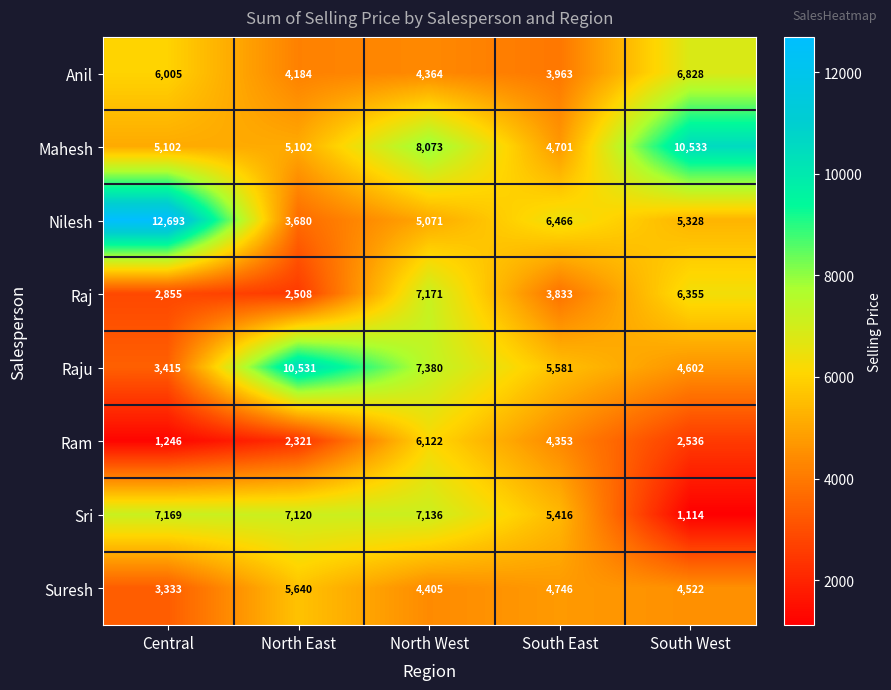

Is the value of Mahesh at South East greater than the value of Nilesh at South West?

No